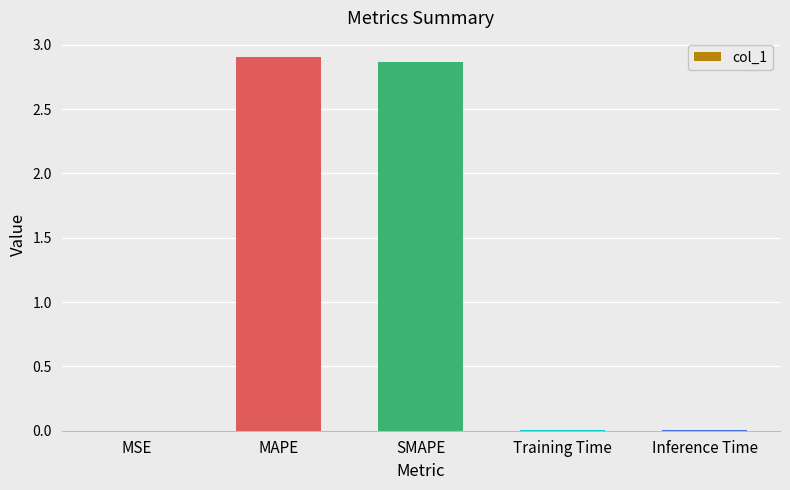

What is the sum of all values?

5.8